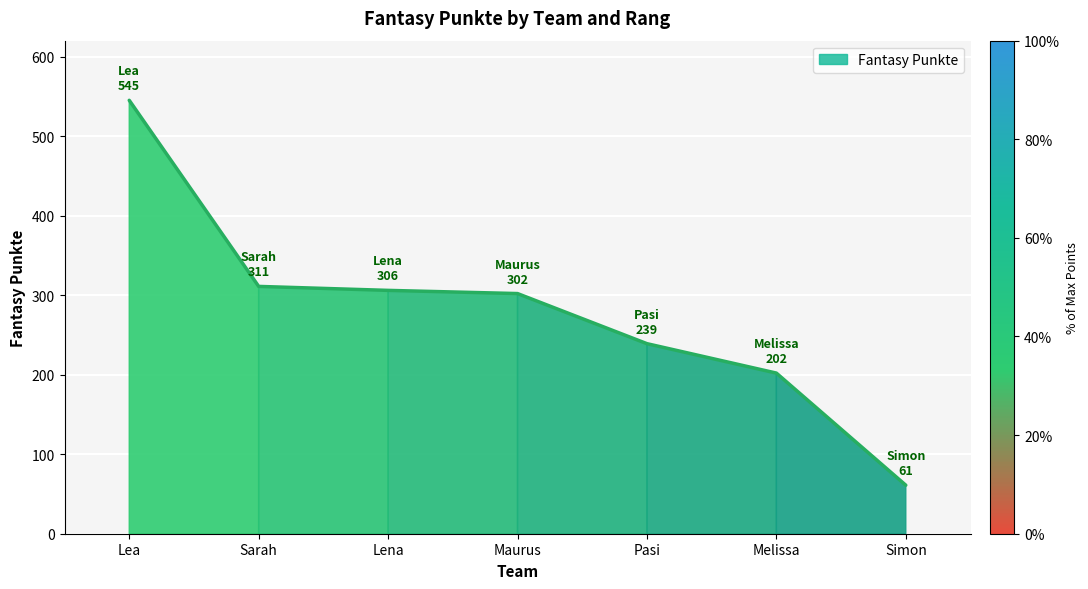

Between Melissa and Pasi, which is larger?

Pasi